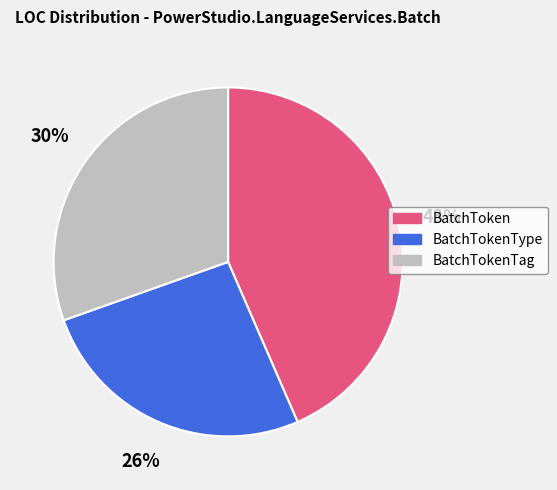

To the nearest percent, what is the difference between the largest and smallest slice percentages?

17%